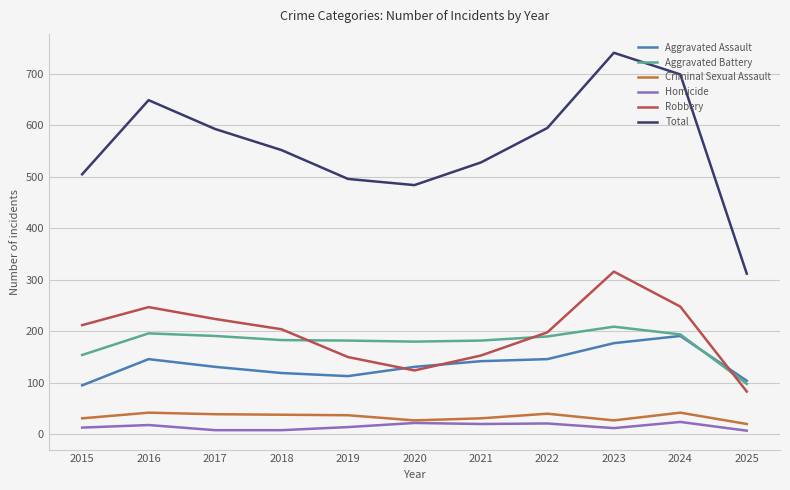

What are all the series names shown in the legend?

Aggravated Assault, Aggravated Battery, Criminal Sexual Assault, Homicide, Robbery, Total